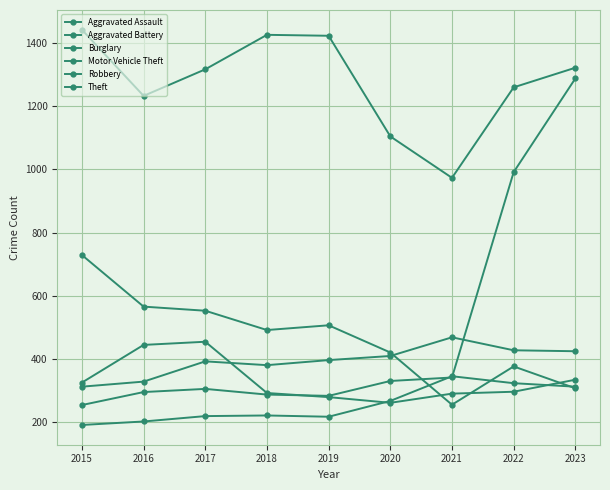

How many lines are shown in the chart?

6